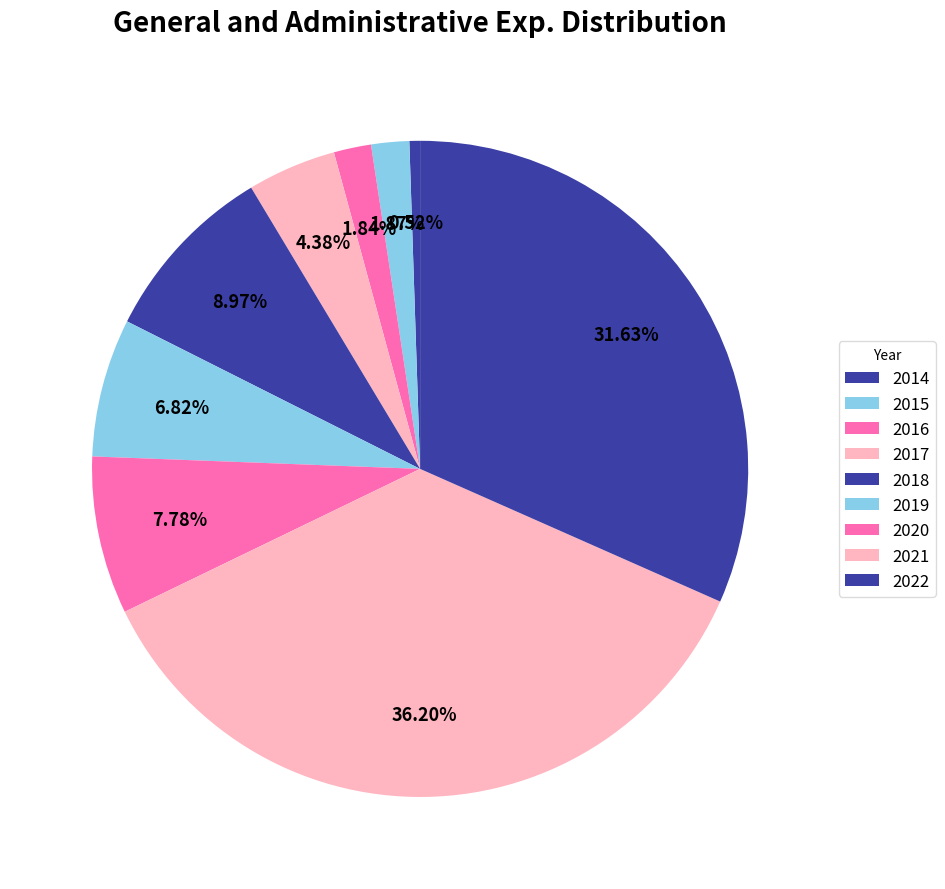

How many segments does this pie chart have?

9